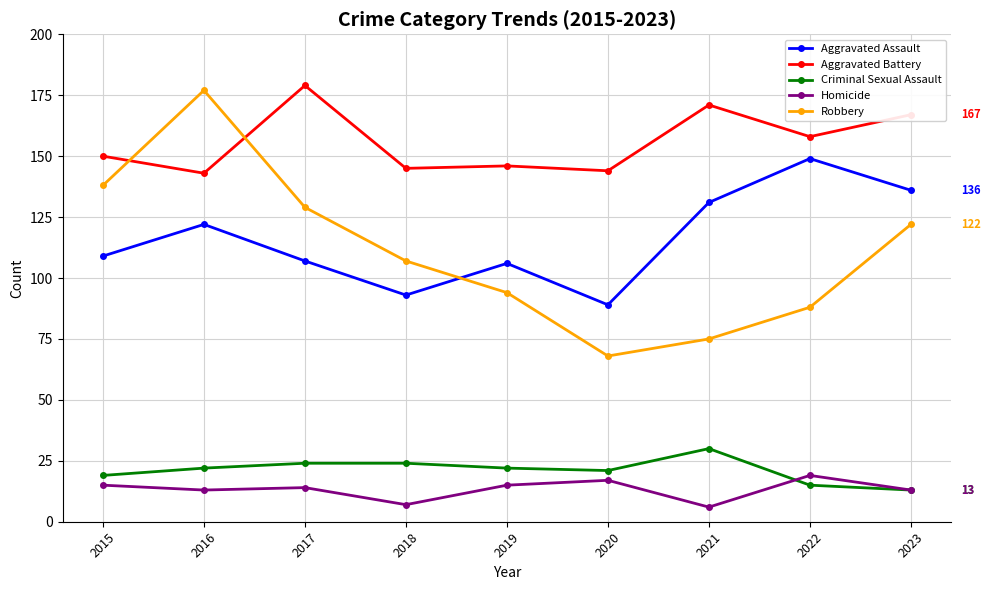

What is the value of the Robbery point at the 4th from the left?

107